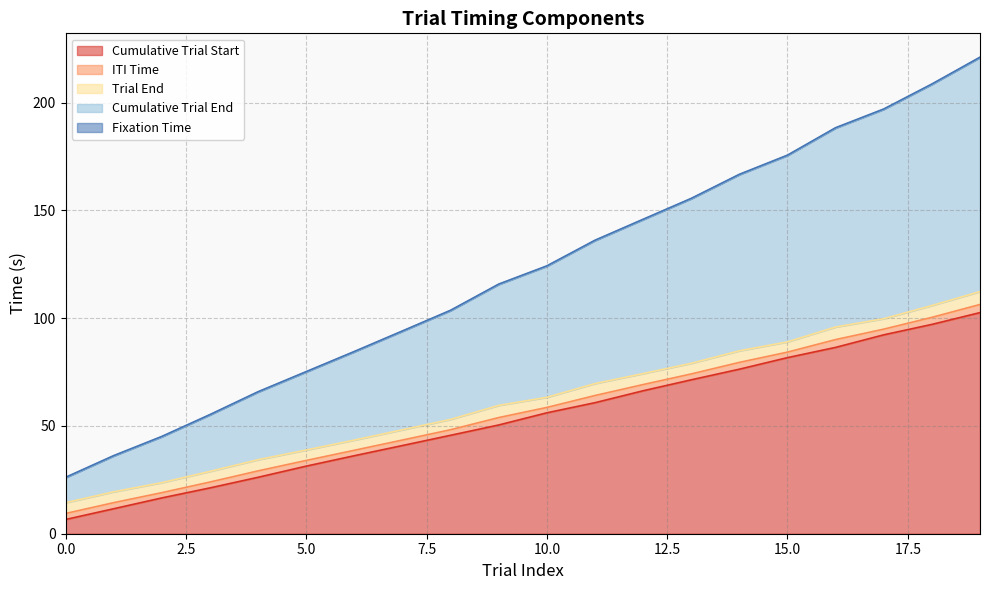

Which series has the largest range (max minus min)?

Cumulative Trial End